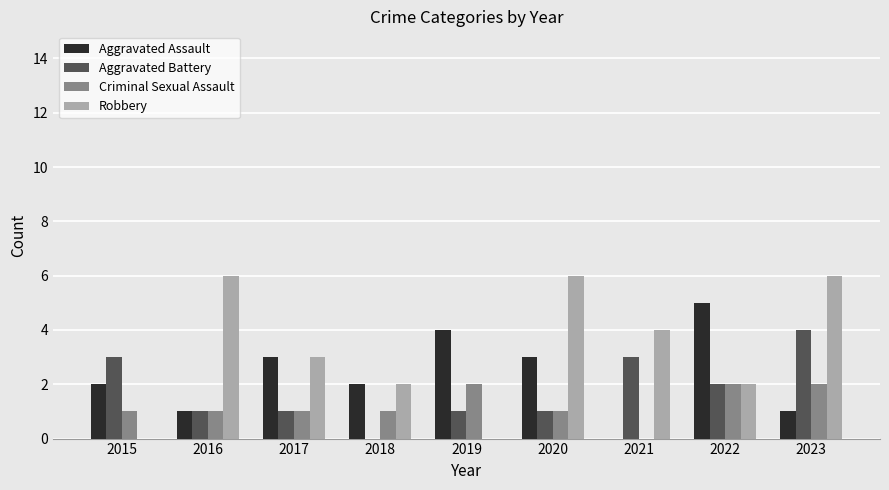

How many Criminal Sexual Assault values are between 1 and 2?

8